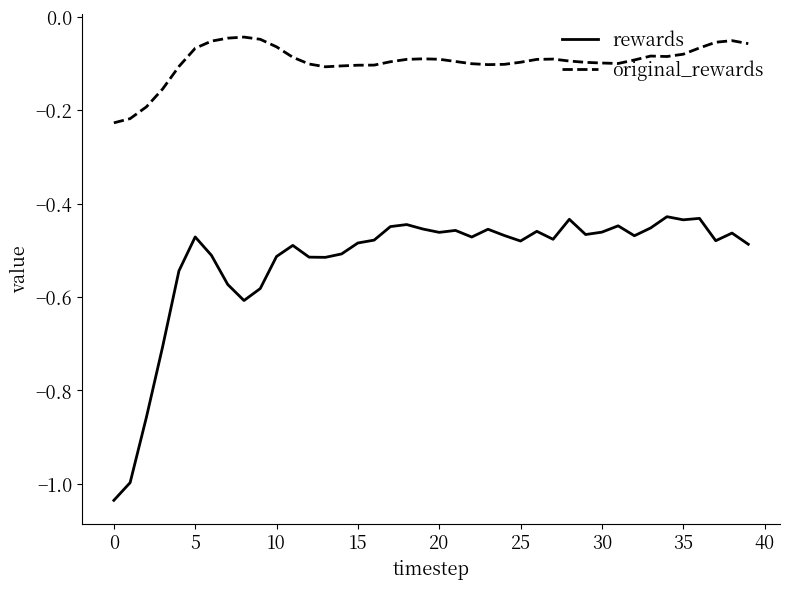

List the series in order of their peak value, highest first.

original_rewards, rewards